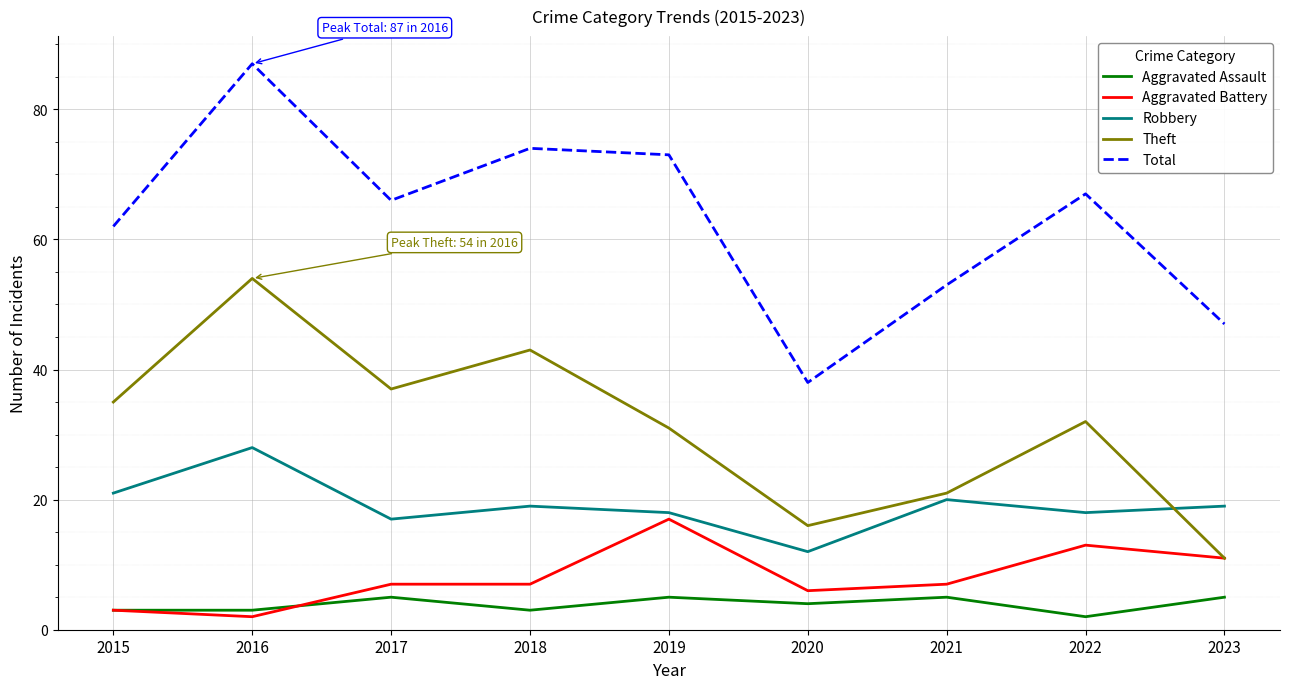

The value of Aggravated Battery at 2017 is 7. True or false?

True